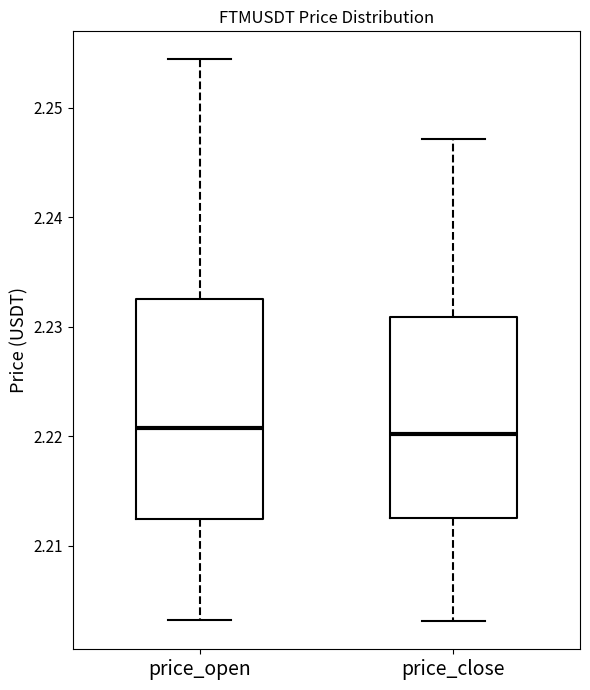

Which box is the tallest, from its lower edge to its upper edge?

price_open